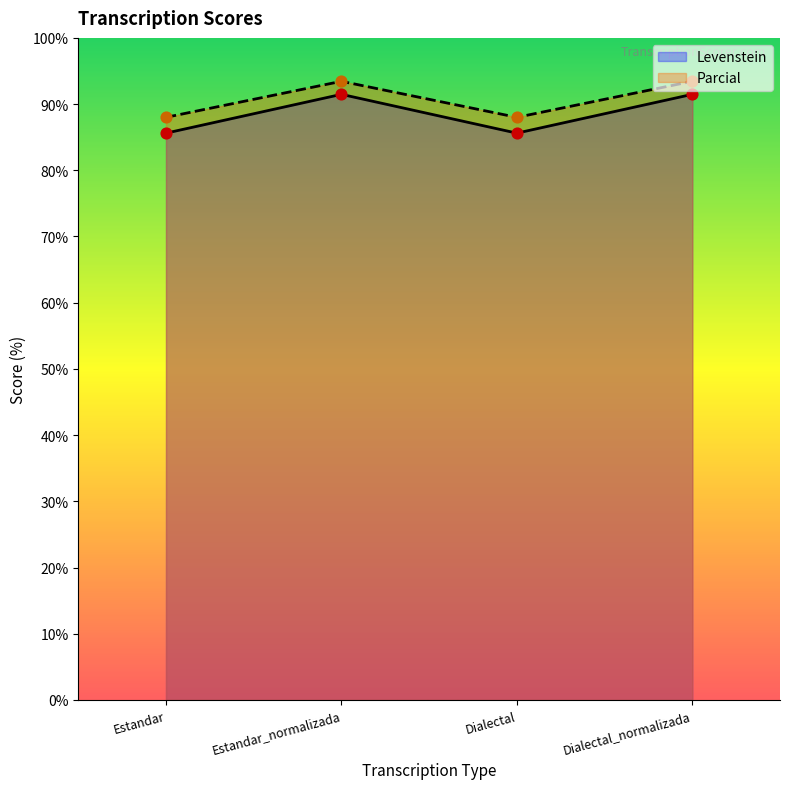

Which series reaches the maximum Y coordinate?

Parcial